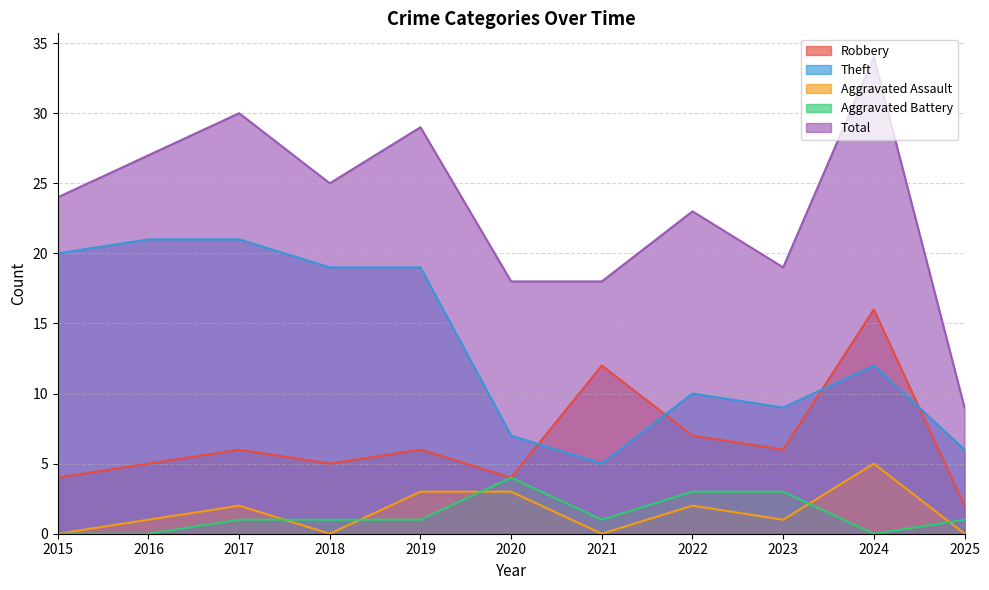

What is the average value of the Robbery series?

7